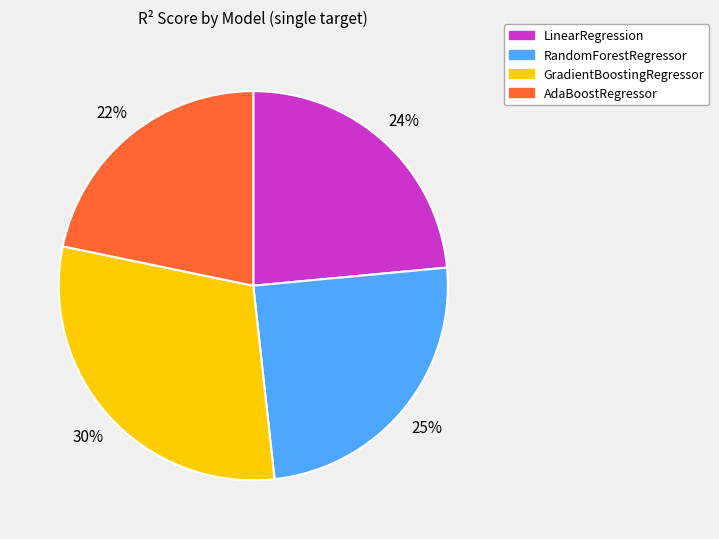

Between GradientBoostingRegressor and AdaBoostRegressor, which is larger?

GradientBoostingRegressor